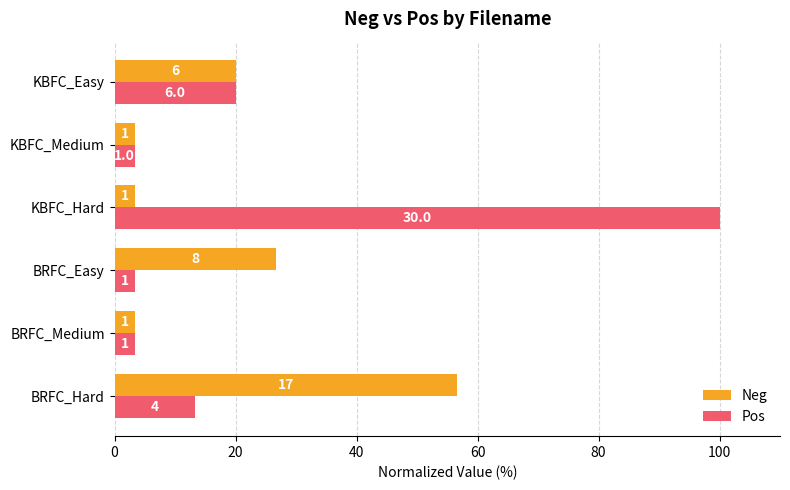

What are all the series names shown in the legend?

Neg, Pos